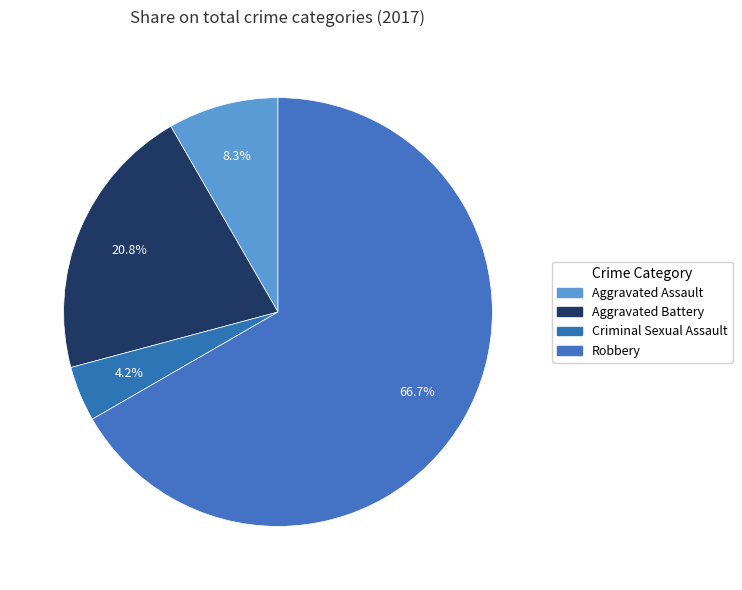

Does any single category account for the majority?

Yes